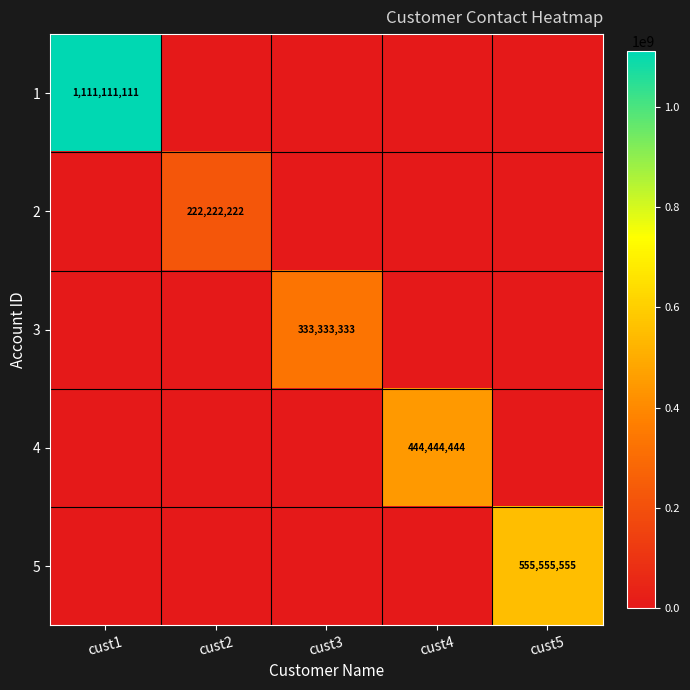

How many series are shown in this chart?

5